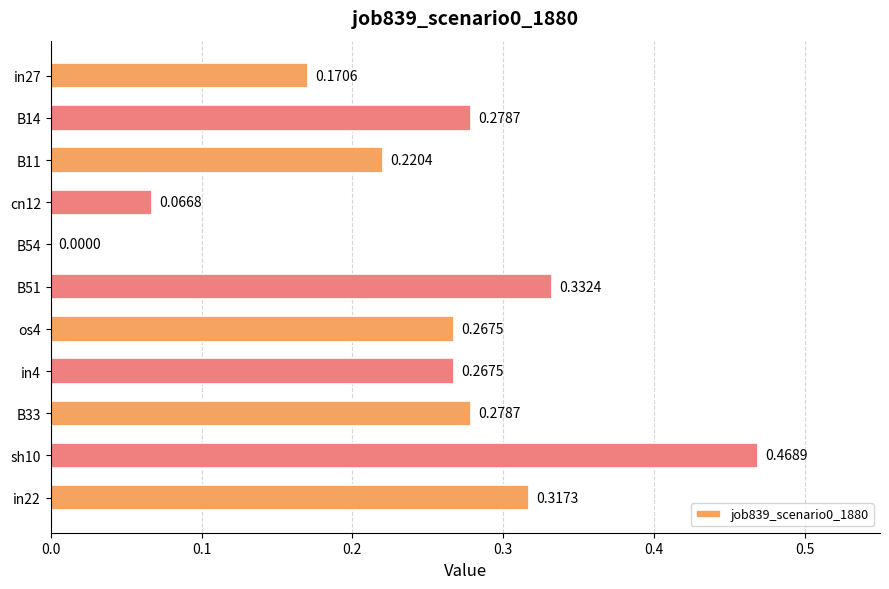

Are the bars grouped side by side (vs. stacked)?

No